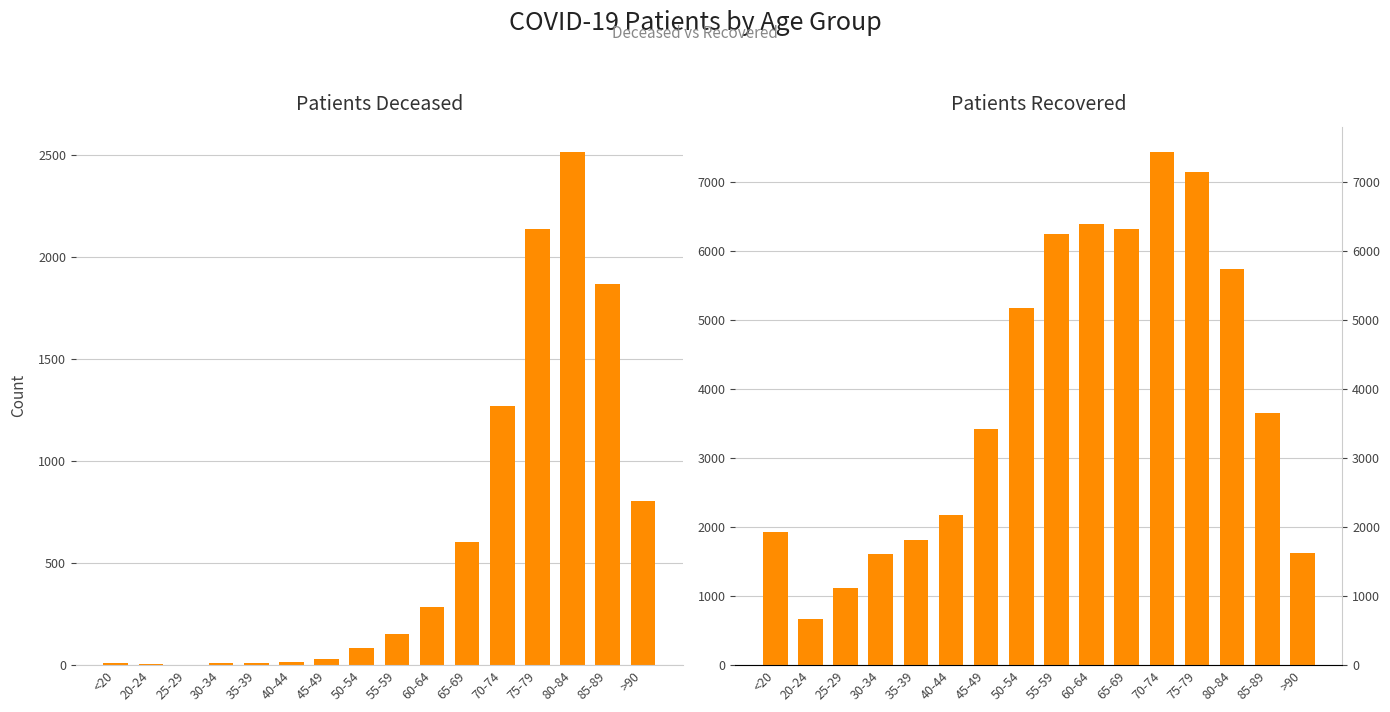

Which label corresponds to the largest value in the chart?

70-74